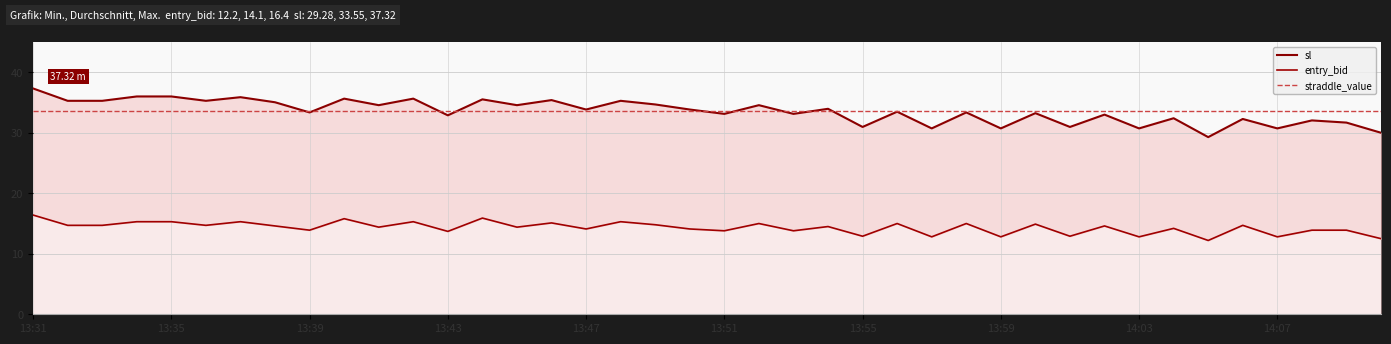

What is the minimum value for sl line?

29.3